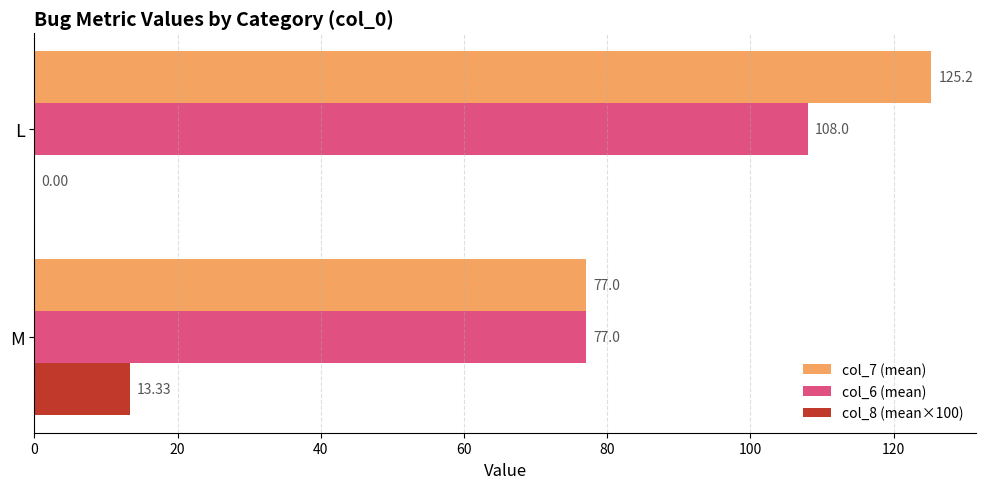

Which series has the largest total across all categories?

col_7 (mean)